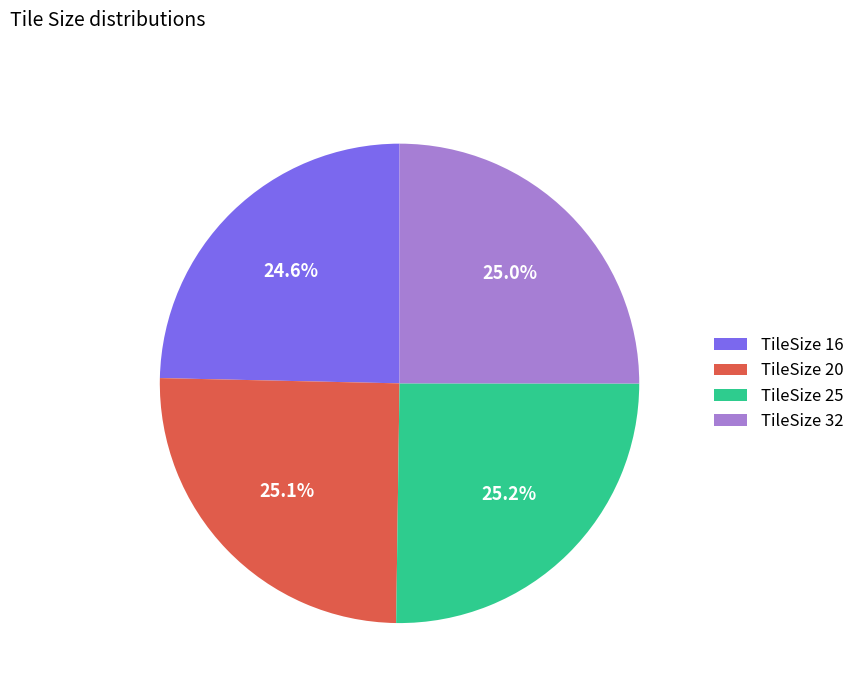

Is there any slice that represents more than half of the pie?

No